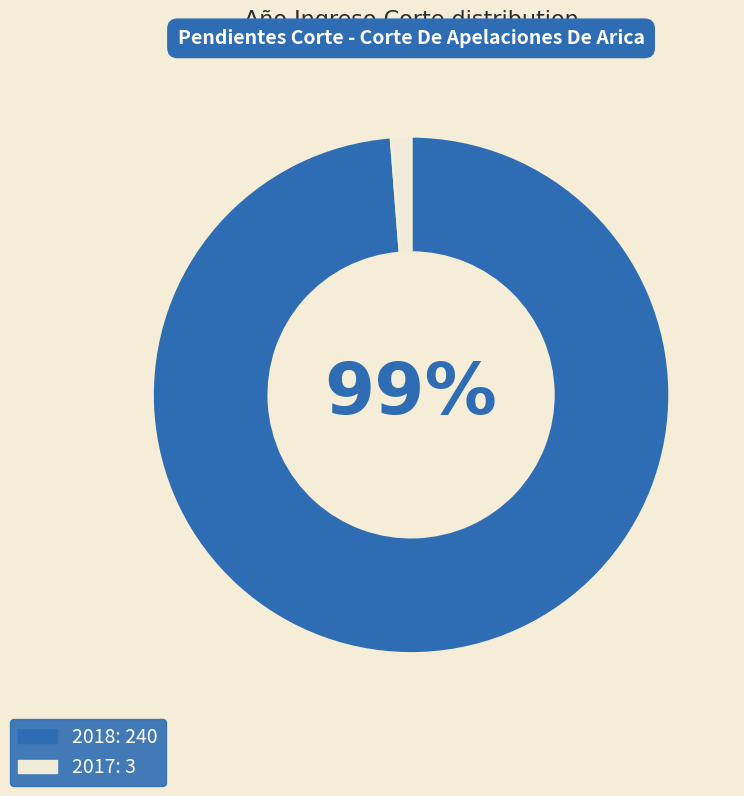

To the nearest percent, what is the difference between the 2018 and 2017 slice percentages?

98%